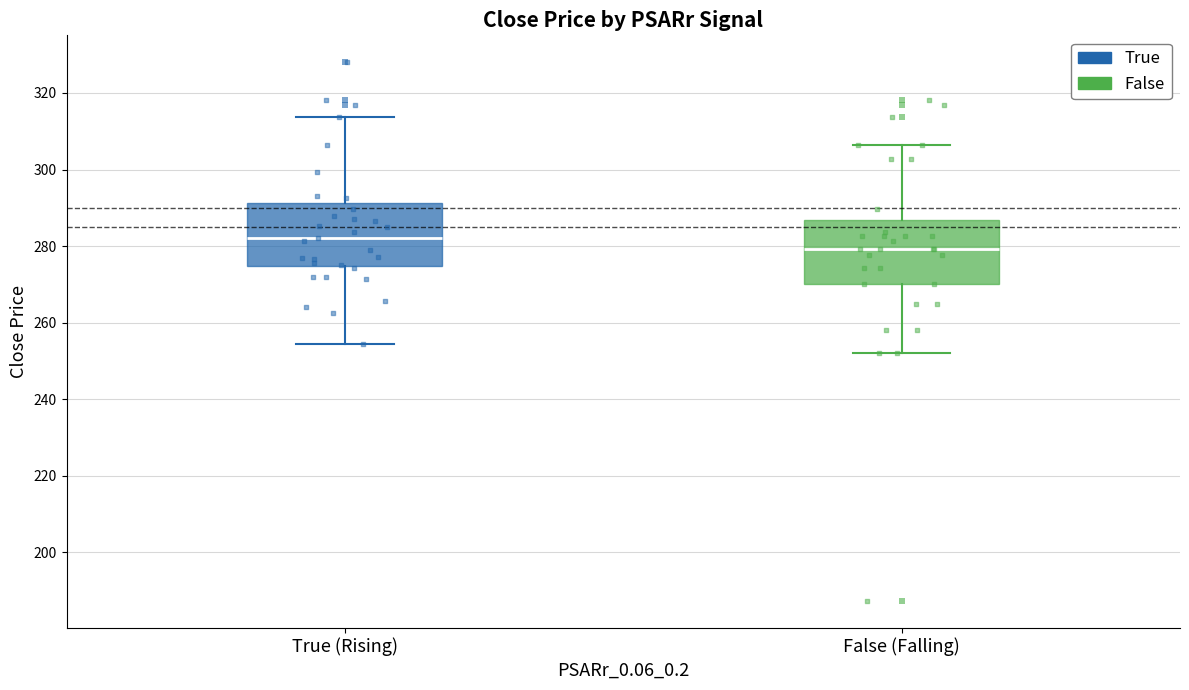

Where is the upper edge of the box for True (Rising) on the y-axis? The values are not printed on the chart, so give them approximately, as read against the axis.

292